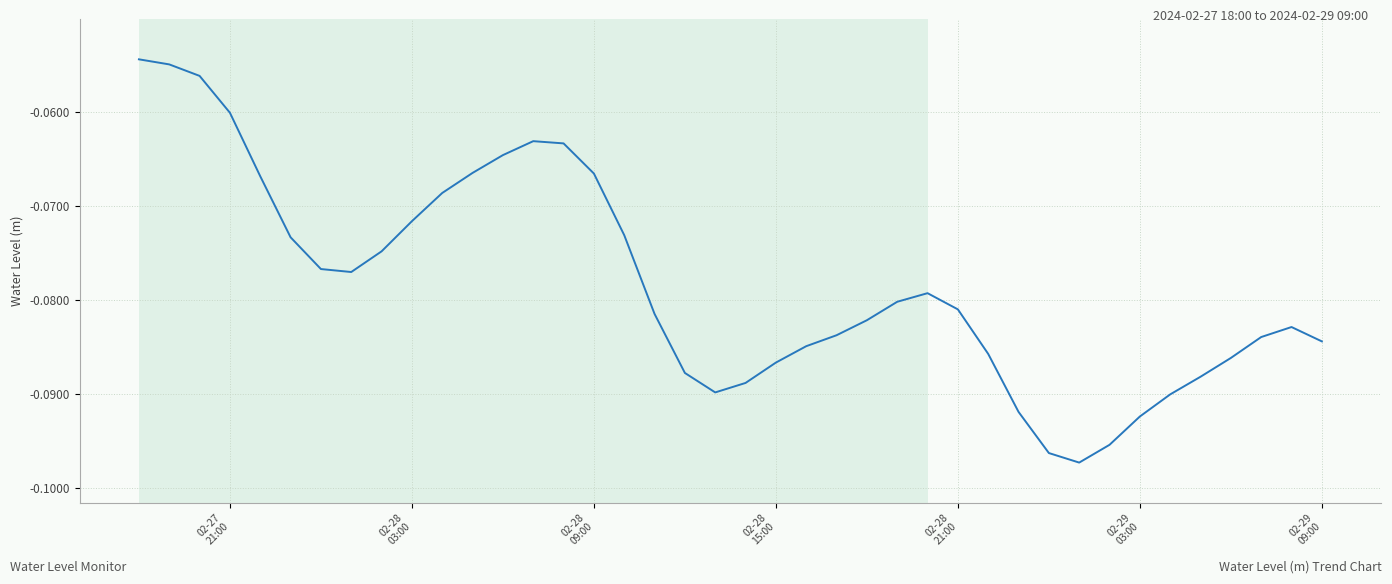

Does the chart display data point markers on the line(s)?

No